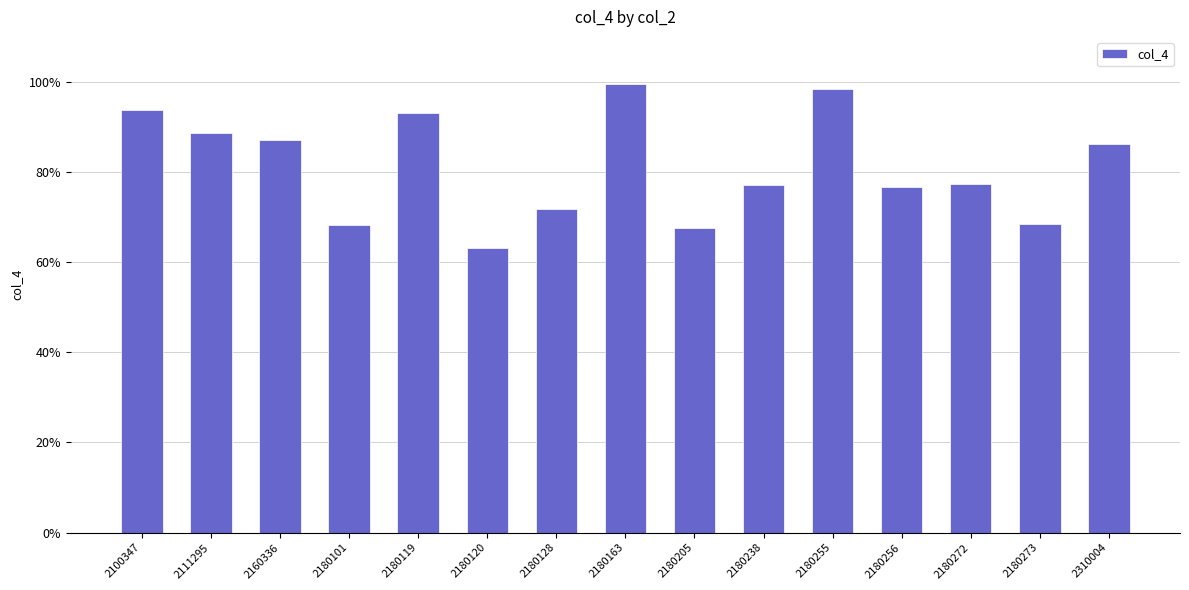

The chart shows a value of 150.6 at 2310004. True or false?

False